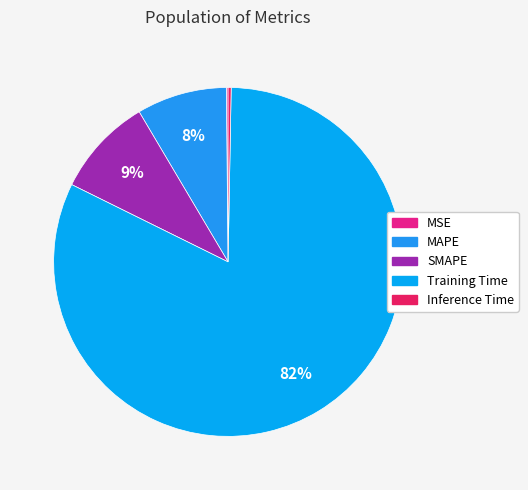

Which category accounts for the majority?

Training Time